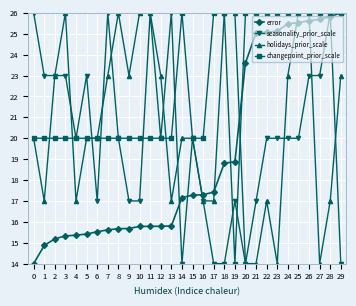

What is the sum of all error values?

575.6